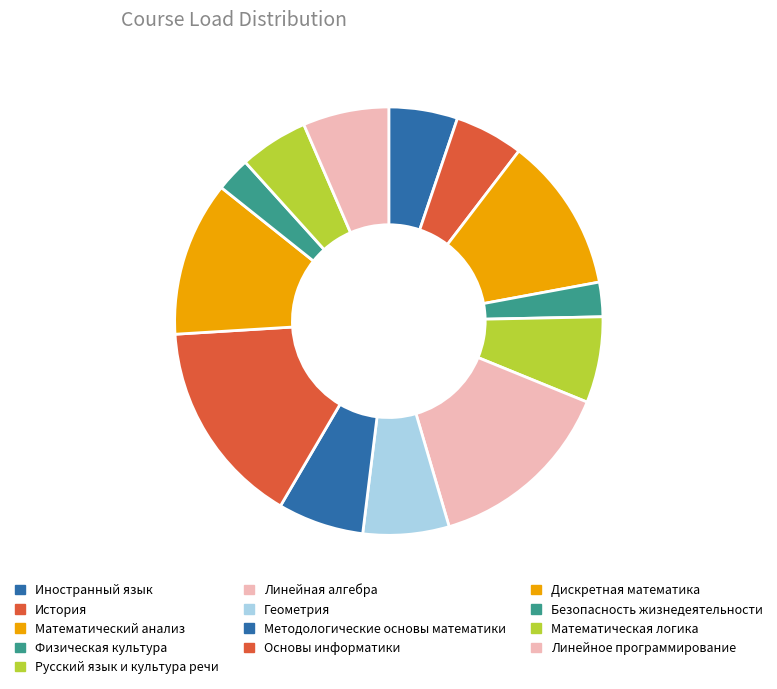

How many segments does this pie chart have?

13